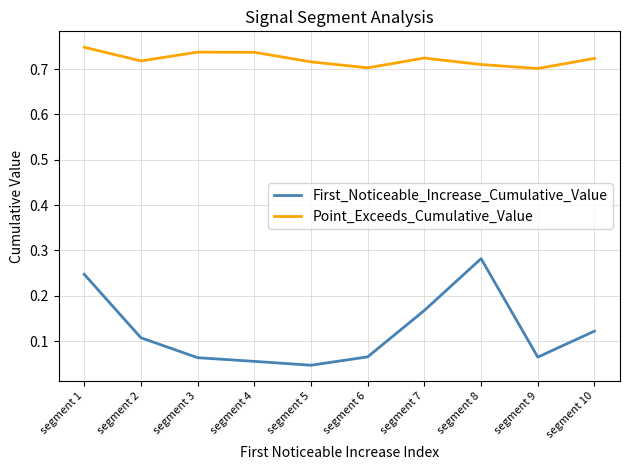

What is the difference between the highest and lowest values at segment 7?

0.6